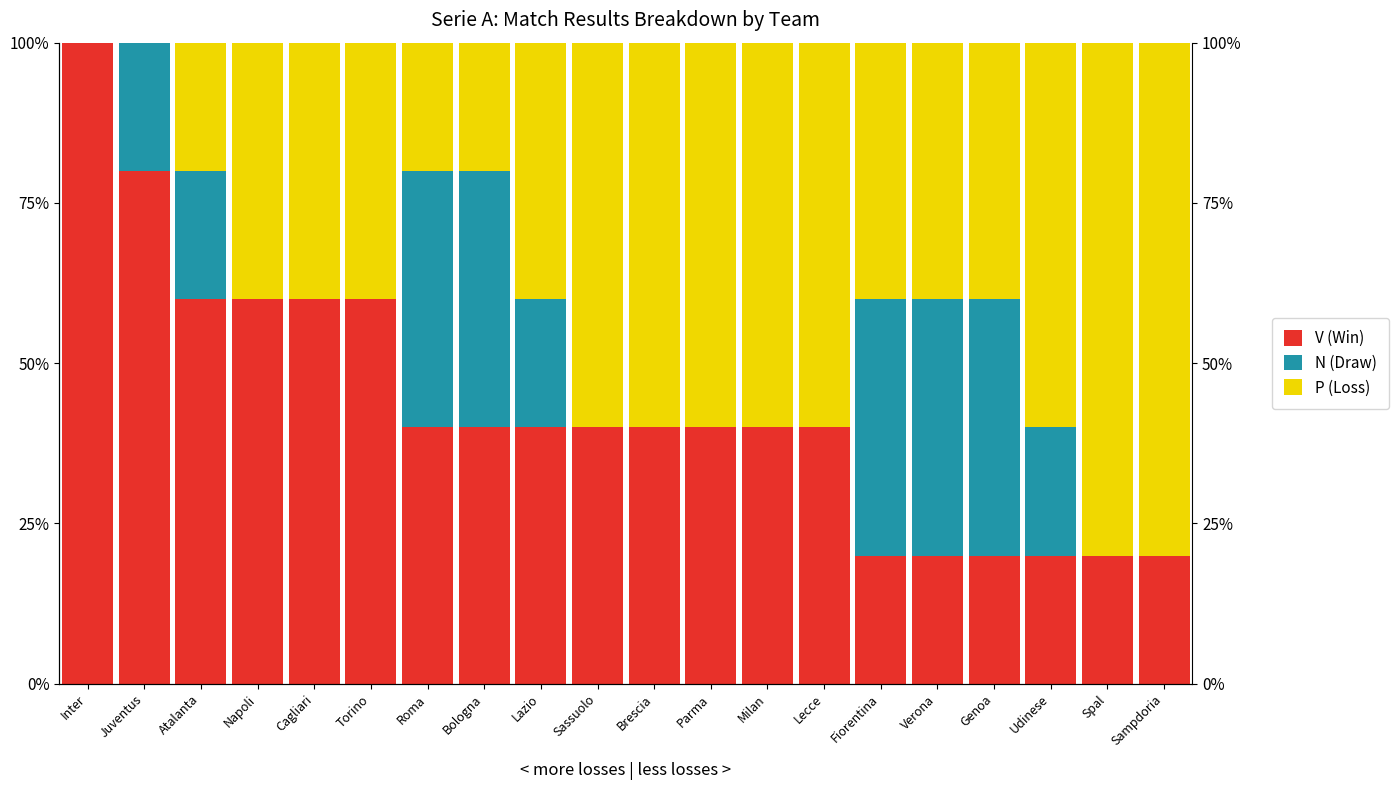

Reading left to right, list all the values displayed in this chart.

V (Win): 100	80	60	60	60	60	40	40	40	40	40	40	40	40	20	20	20	20	20	20
N (Draw): 0	20	20	0	0	0	40	40	20	0	0	0	0	0	40	40	40	20	0	0
P (Loss): 0	0	20	40	40	40	20	20	40	60	60	60	60	60	40	40	40	60	80	80